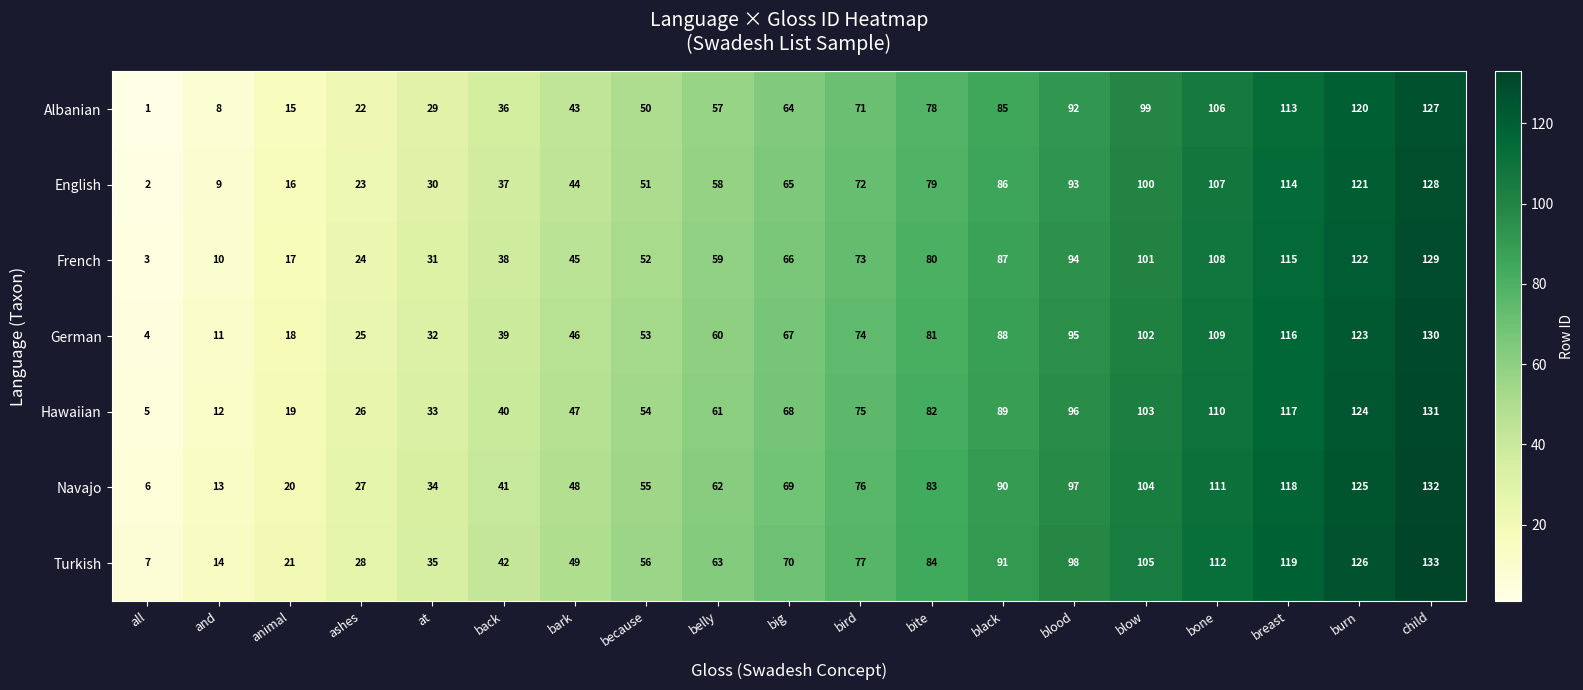

List the series in order of their peak value, lowest first.

Albanian, English, French, German, Hawaiian, Navajo, Turkish